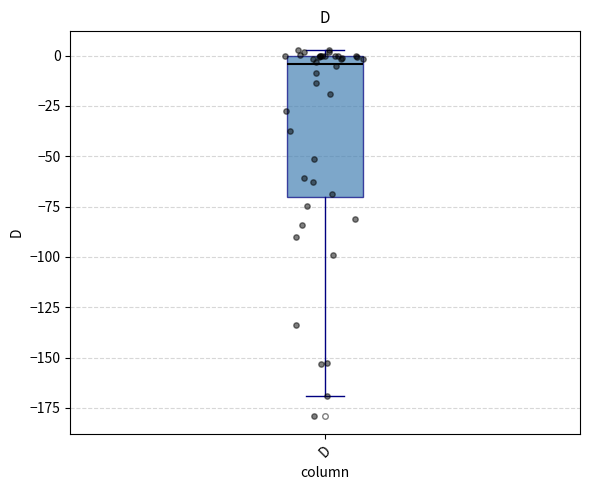

Read this box plot against the y-axis: the position of the median line, the range covered by the box, and the ends of both whiskers. The values are not printed on the chart, so give them approximately, as read against the axis.

median -5, box -70 to 0, whiskers -170 to 5